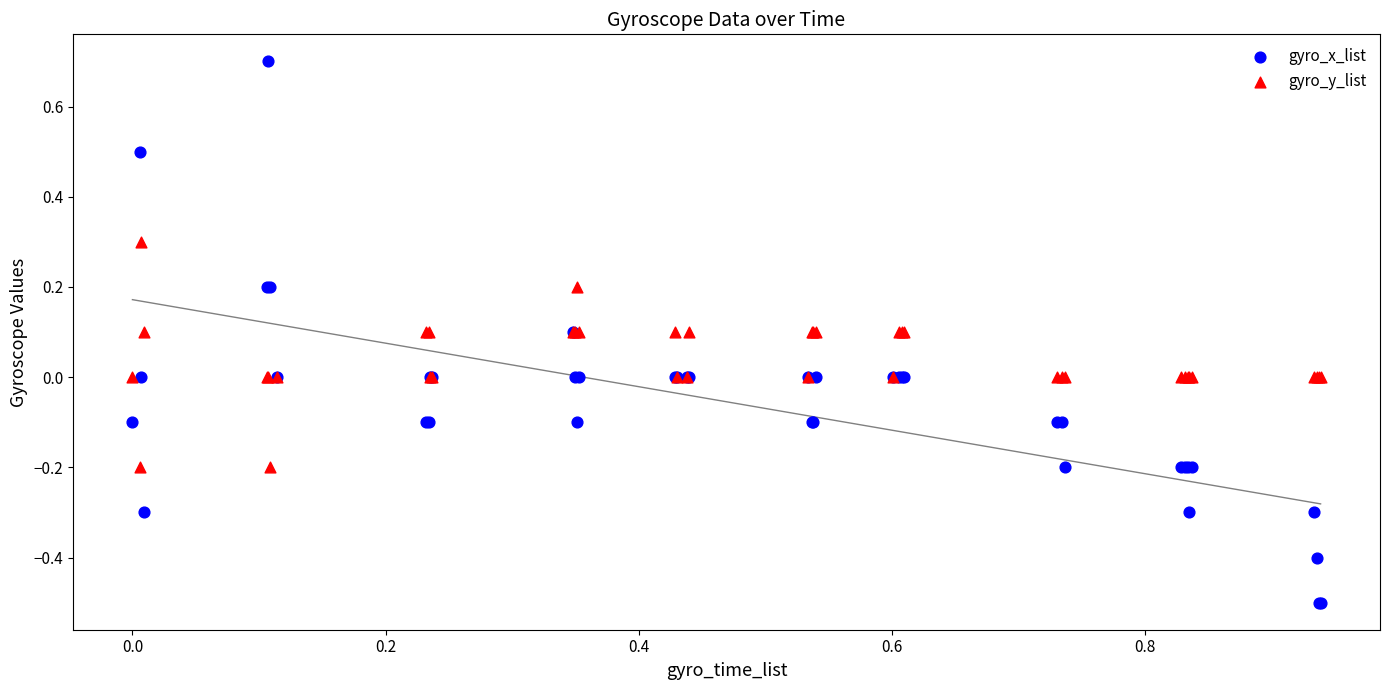

Which series has the largest Y range (max minus min)?

gyro_x_list